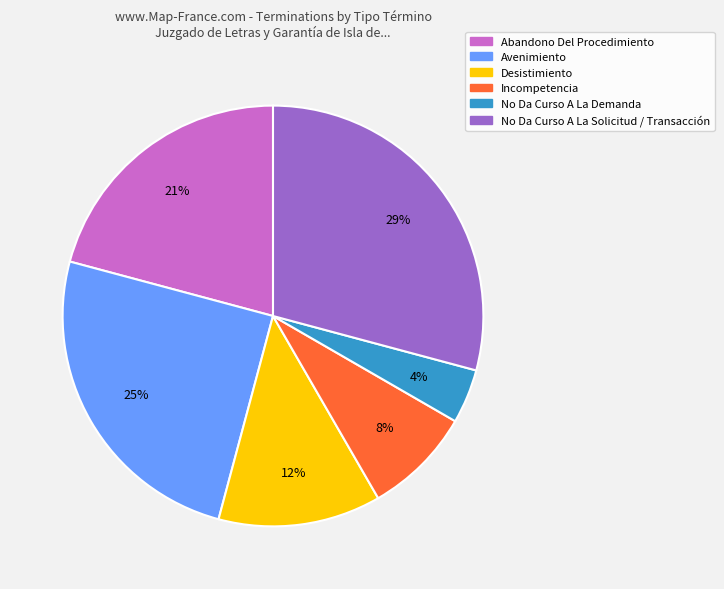

Which slice is the smallest?

No Da Curso A La Demanda